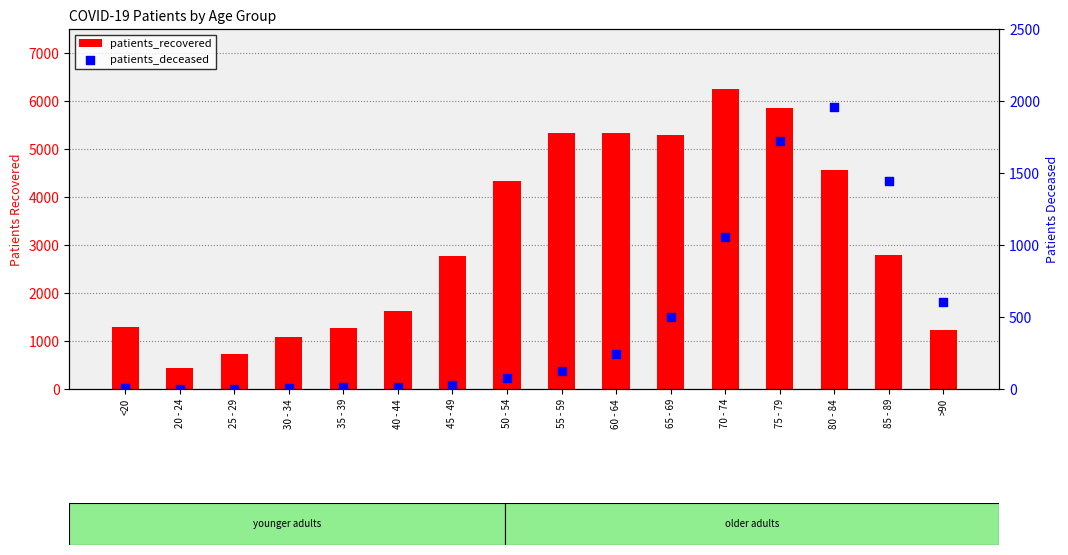

What is the total value across all series at 35 - 39?

1289